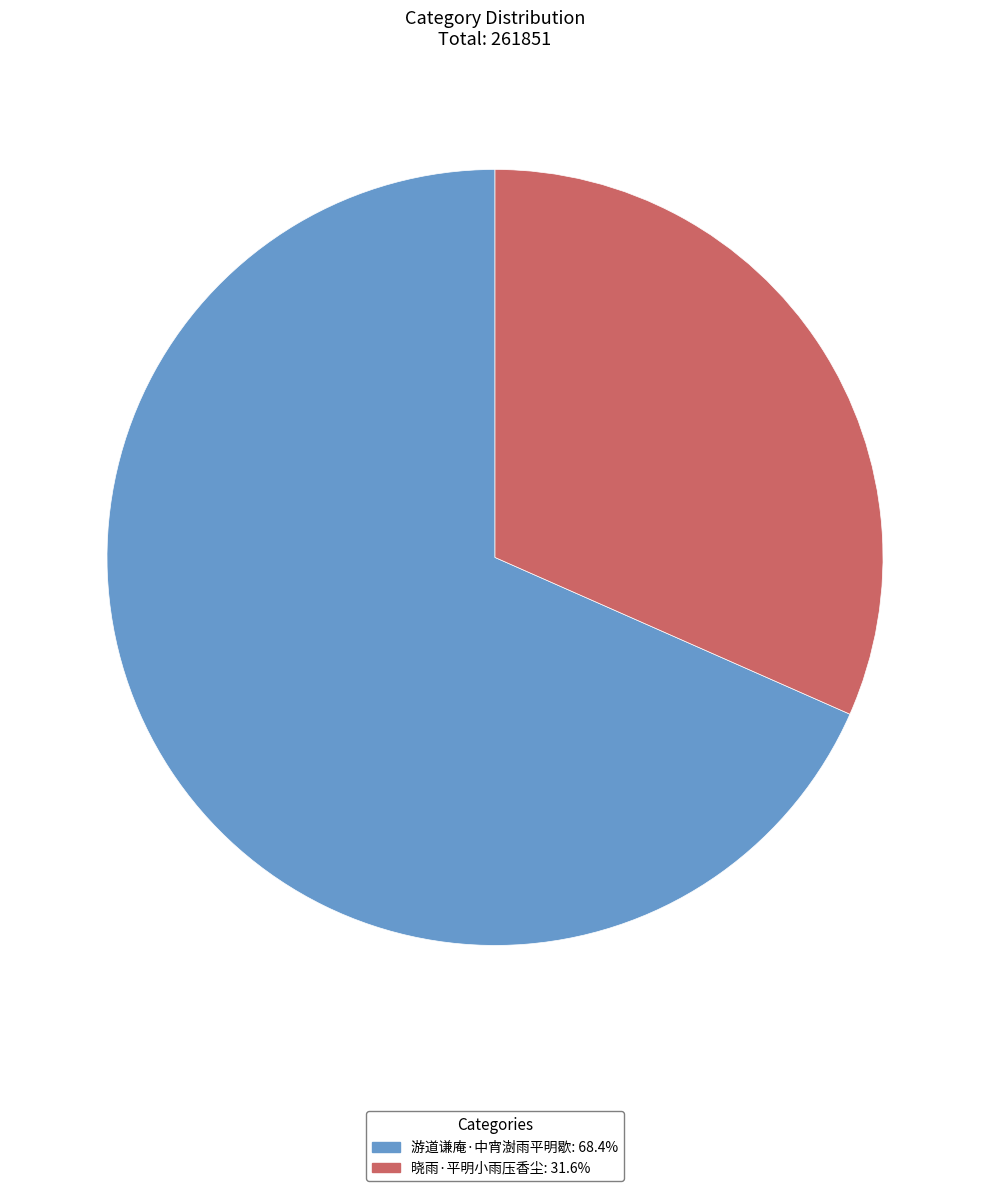

Do 游道谦庵·中宵澍雨平明歇 and 晓雨·平明小雨压香尘 together represent more than half of the pie?

Yes